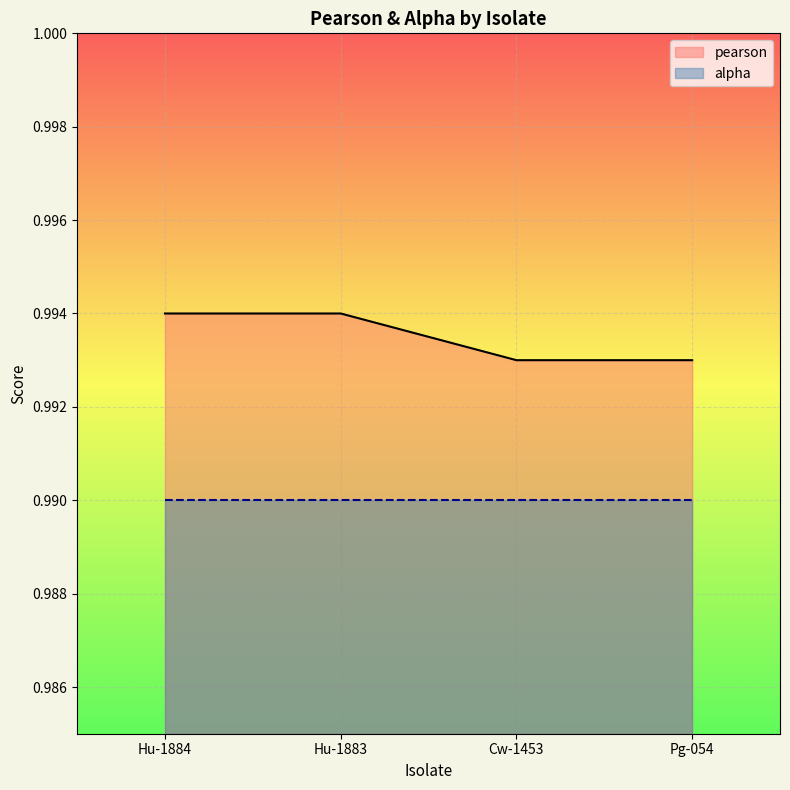

What is the label of the 3rd point from the right?

Hu-1883